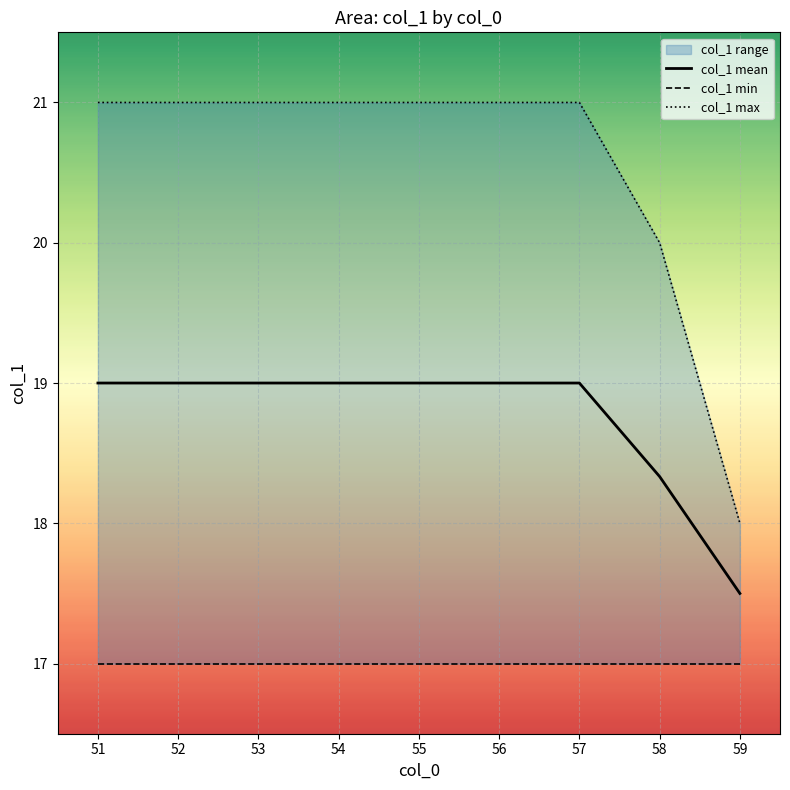

True or false: col_1 mean has a value of 17.5 at 59.

True